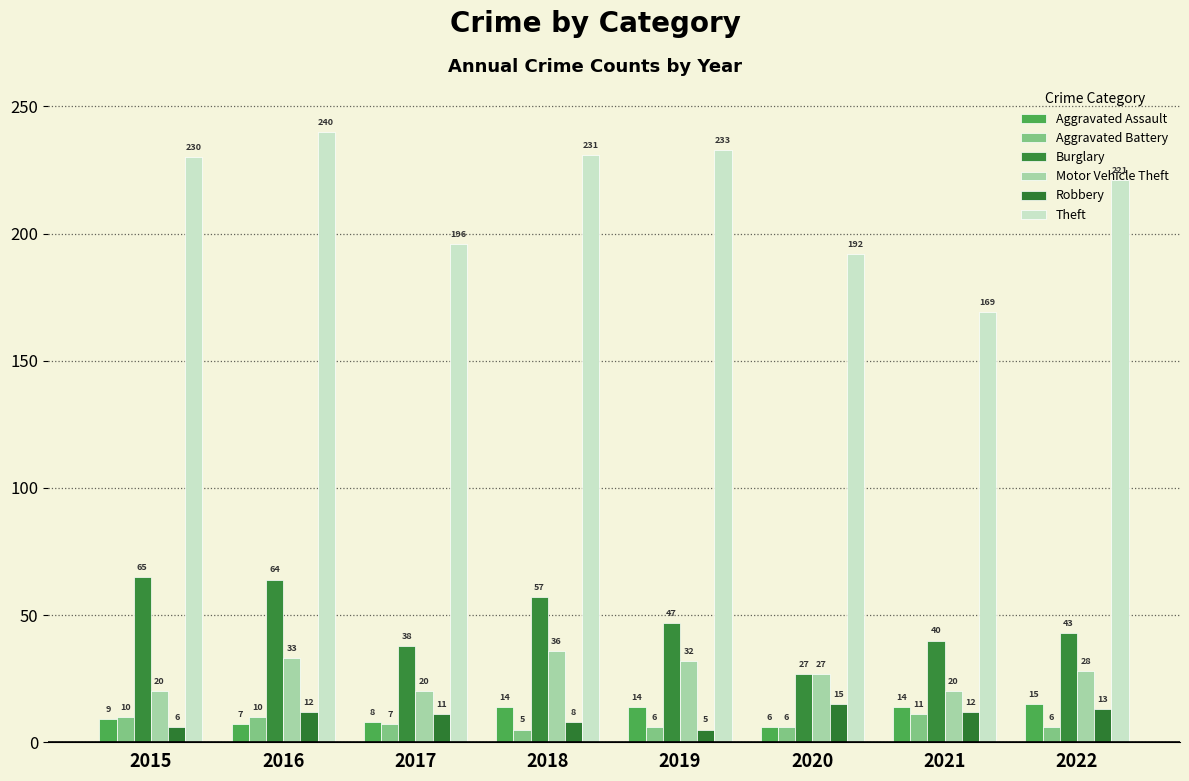

Count the number of data series in this chart.

6